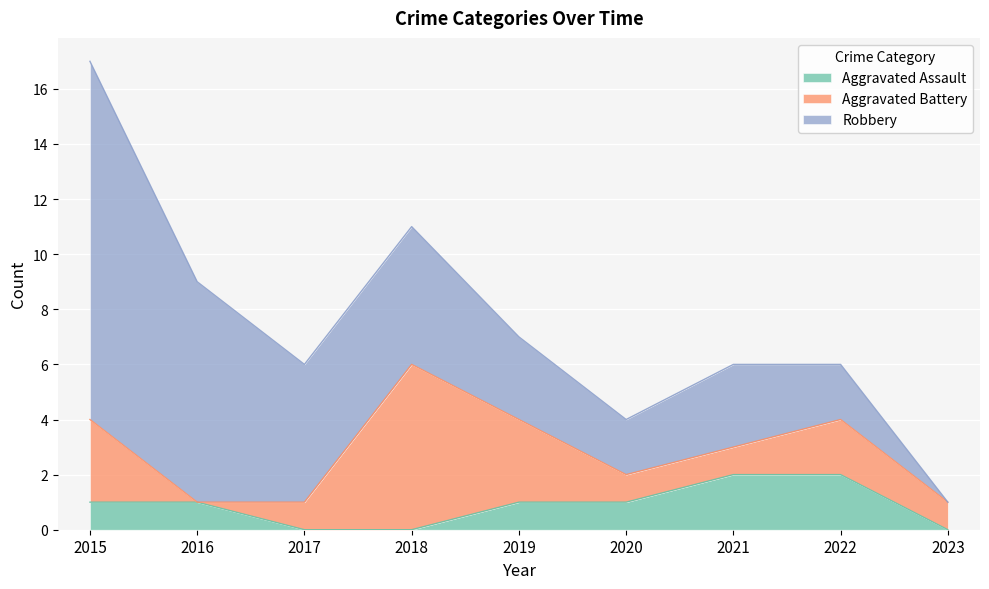

How many Aggravated Assault values are between 0 and 1?

7